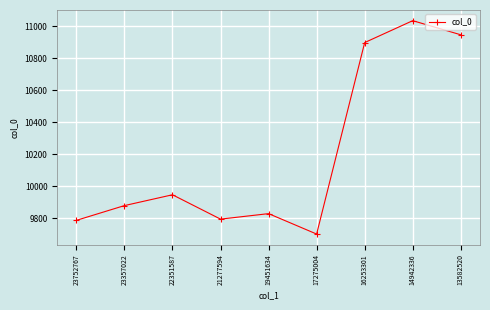

What is the change in value from 23357022 to 21277594?

-84.6